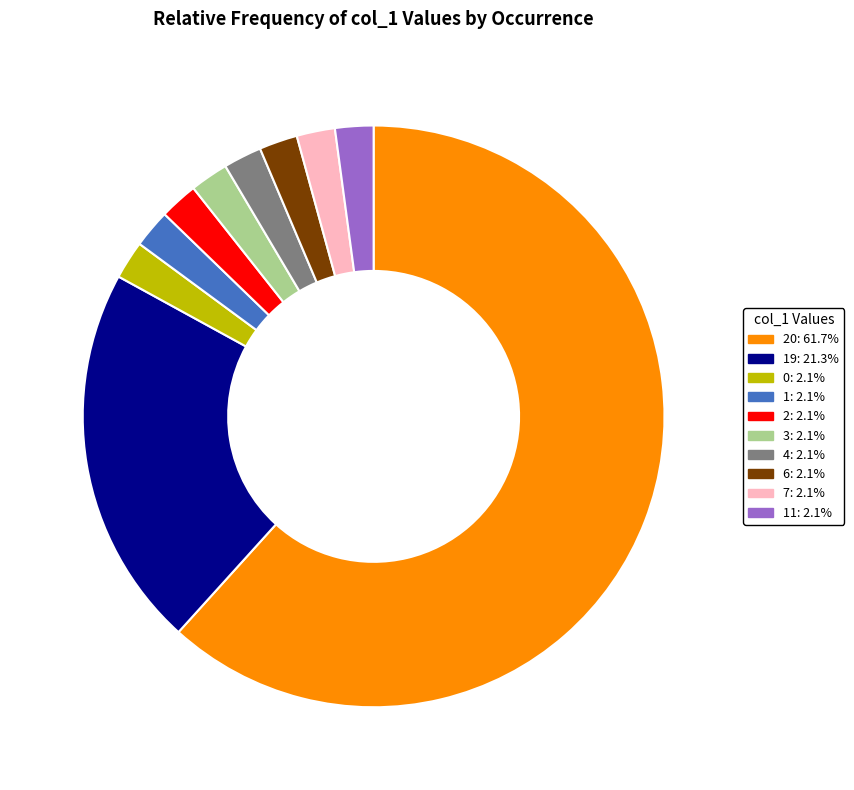

Does any single category account for the majority?

Yes